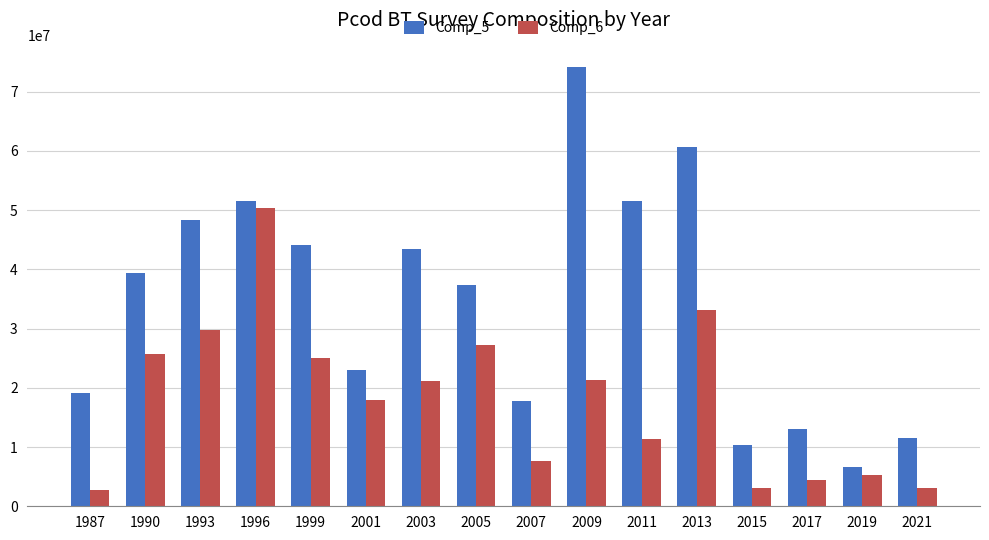

What is the sum of the Comp_5 values at 1996 and 1993?

99899200